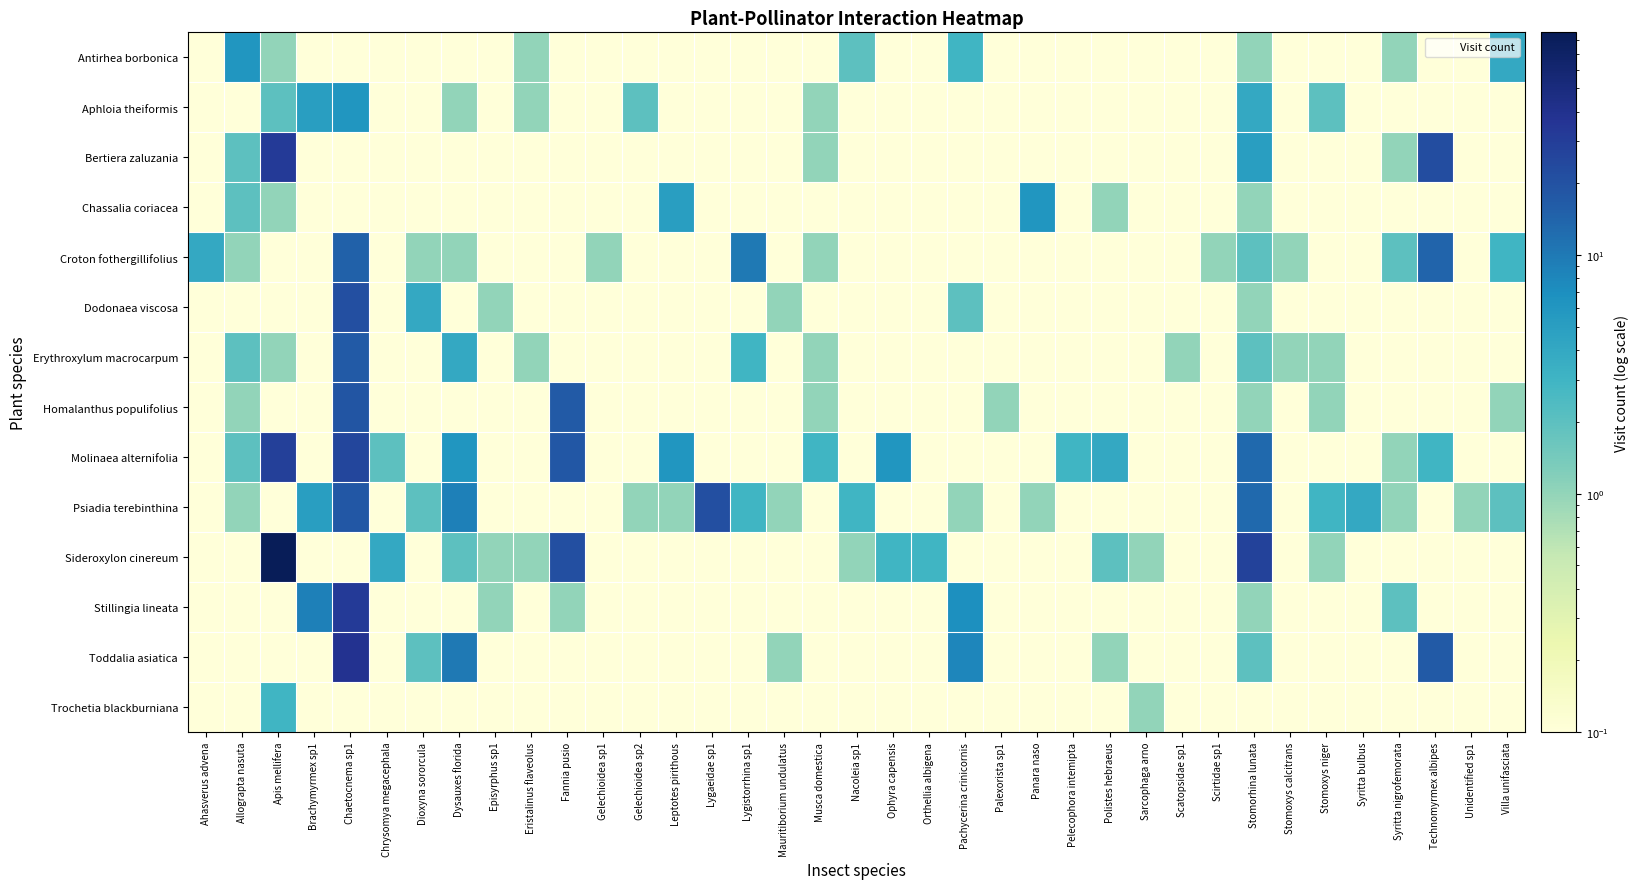

How many distinct data groups are displayed?

14